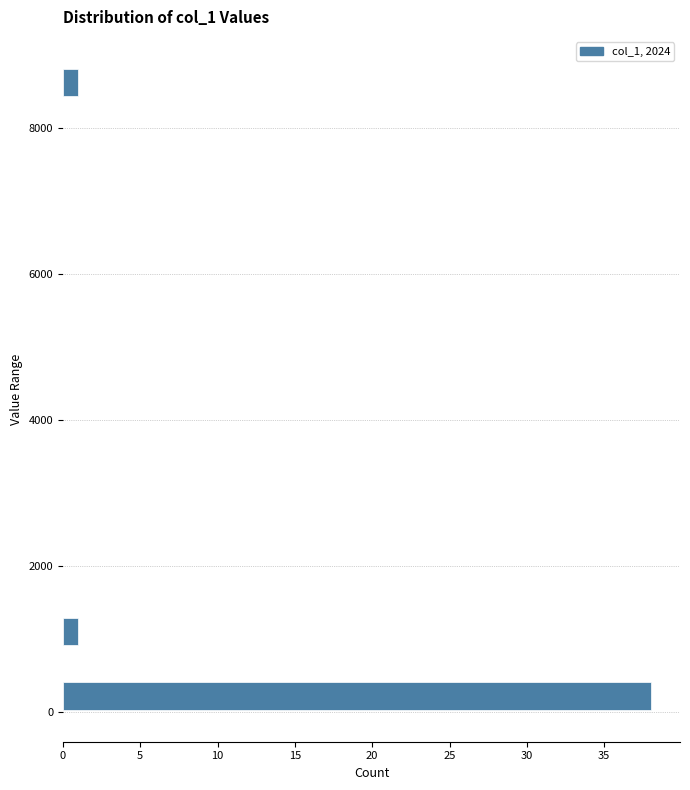

Around what value on the y-axis is the longest bar? Give the approximate position of its centre, as read against the axis.

200